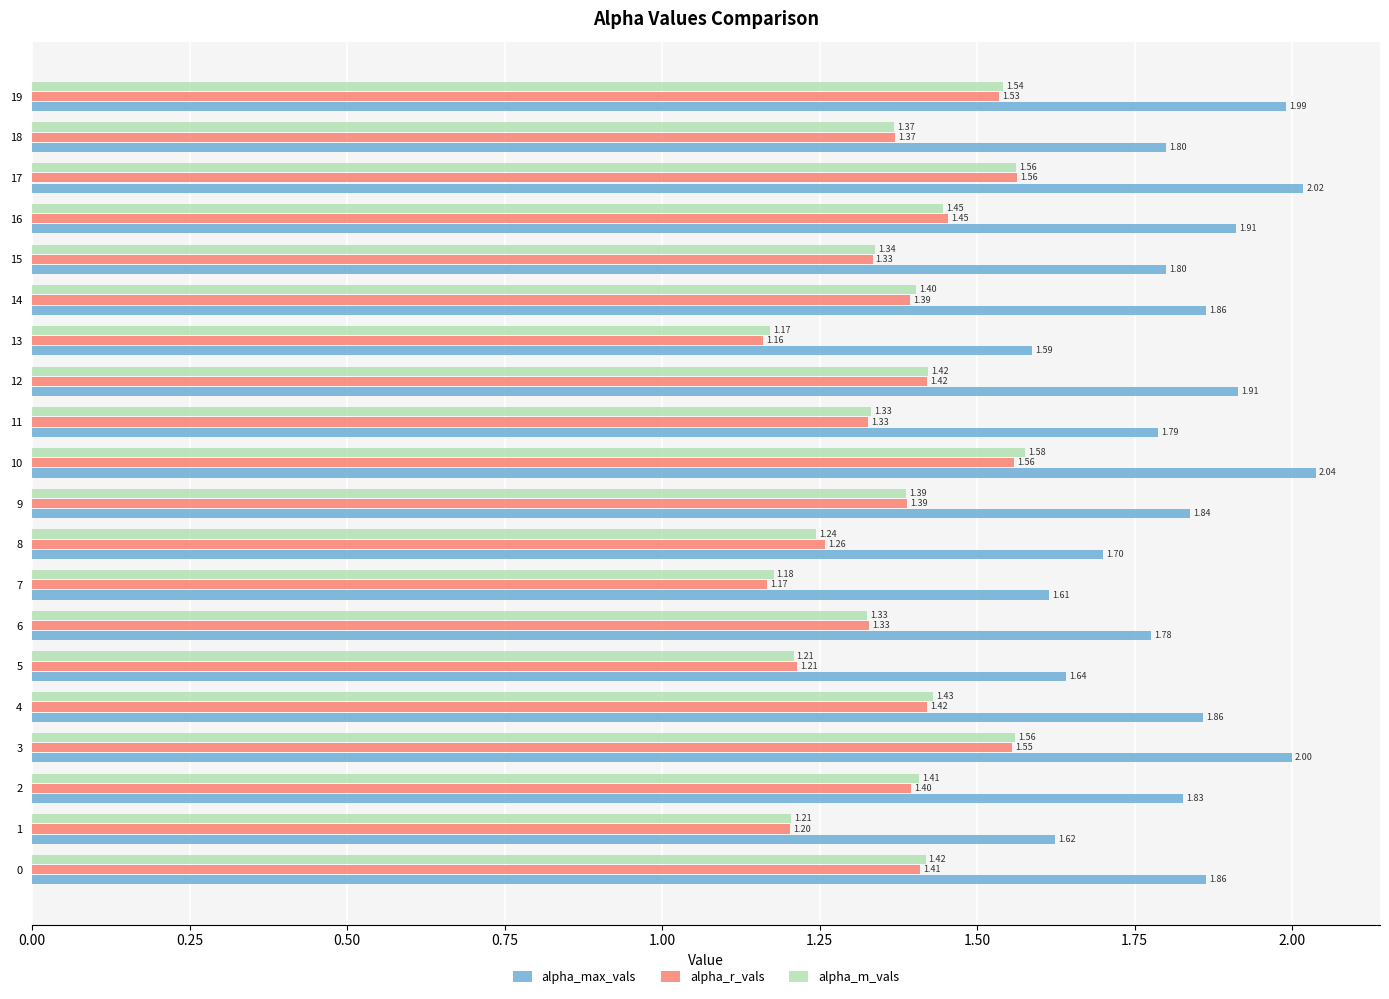

What is the difference between the maximum and minimum values in the alpha_r_vals series?

0.4